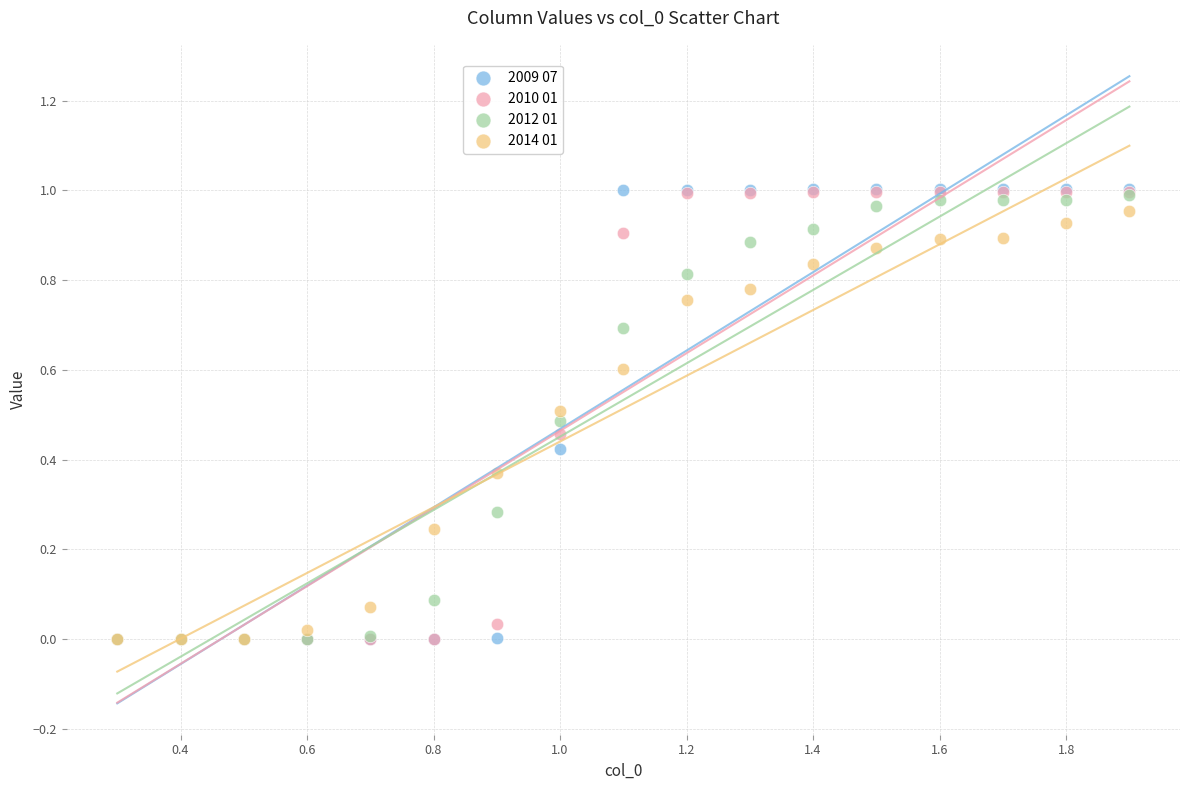

What are all the series names shown in the legend?

2009 07, 2010 01, 2012 01, 2014 01